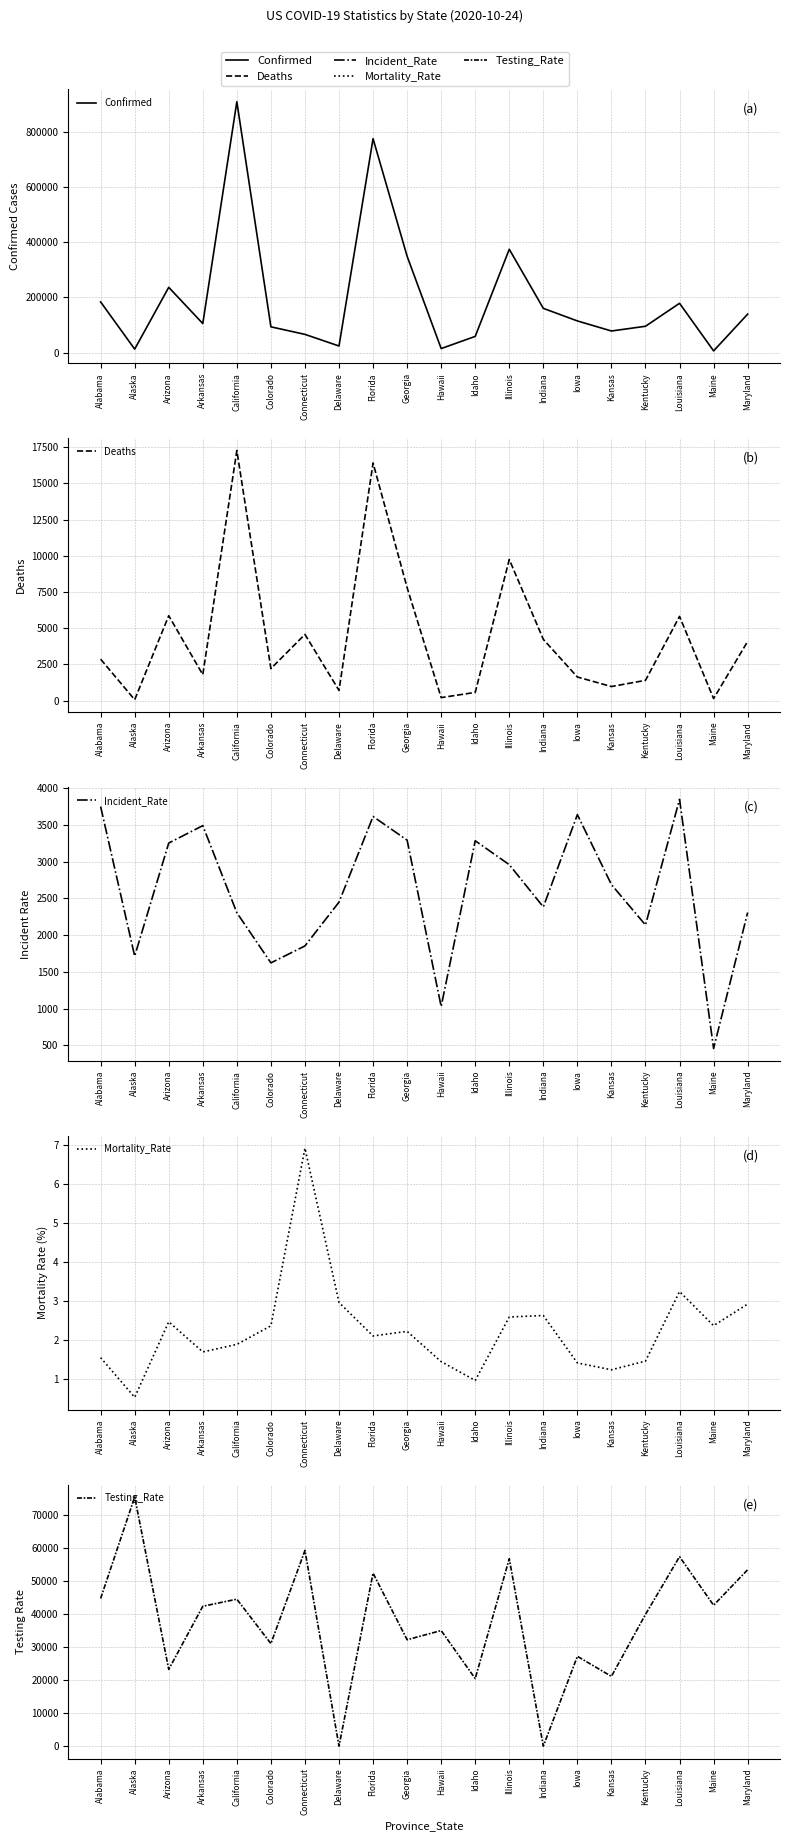

Rank the series at Arkansas from highest to lowest value.

Confirmed, Testing_Rate, Incident_Rate, Deaths, Mortality_Rate